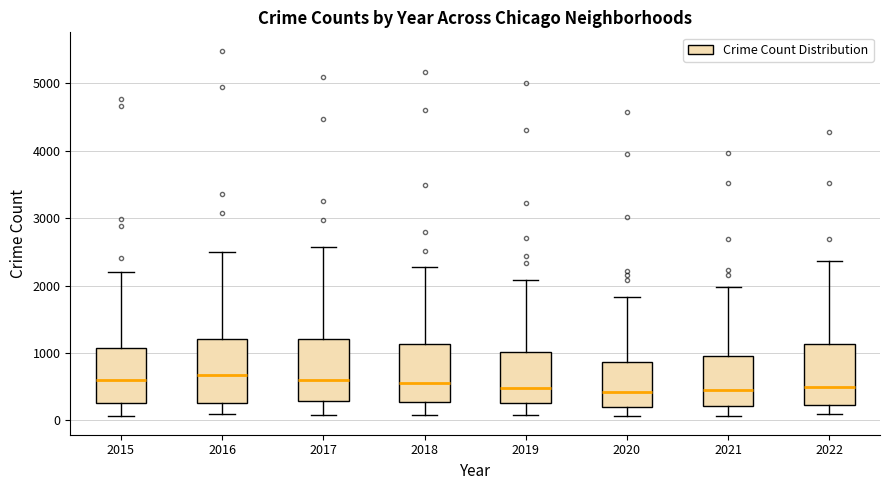

Reading left to right, read every box against the y-axis: the position of its median line, the range the box covers, and the ends of its whiskers. The values are not printed on the chart, so give them approximately, as read against the axis.

2015: median 600, box 300 to 1100, whiskers 100 to 2200
2016: median 700, box 300 to 1200, whiskers 100 to 2500
2017: median 600, box 300 to 1200, whiskers 100 to 2600
2018: median 600, box 300 to 1100, whiskers 100 to 2300
2019: median 500, box 300 to 1000, whiskers 100 to 2100
2020: median 400, box 200 to 900, whiskers 100 to 1800
2021: median 500, box 200 to 1000, whiskers 100 to 2000
2022: median 500, box 200 to 1100, whiskers 100 to 2400